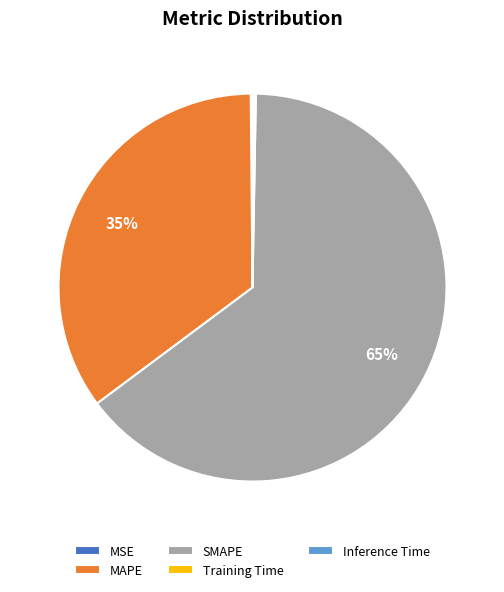

Does SMAPE account for over 50% of the chart?

Yes